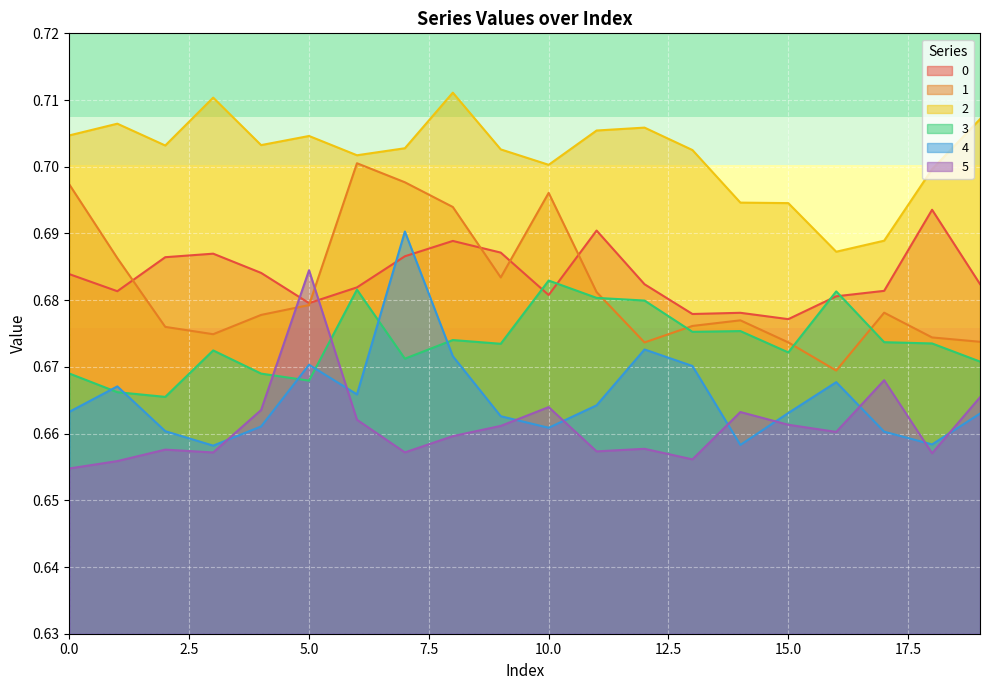

In 2, how many points are lower than both neighbors (excluding endpoints)?

5